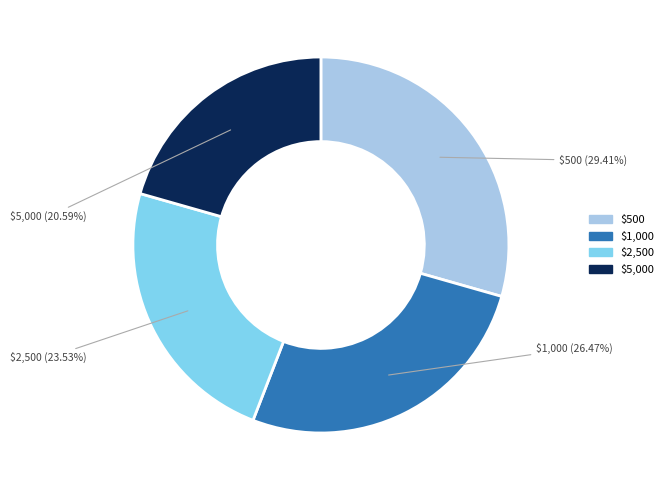

Is it true that $500 is 29% of the pie?

True